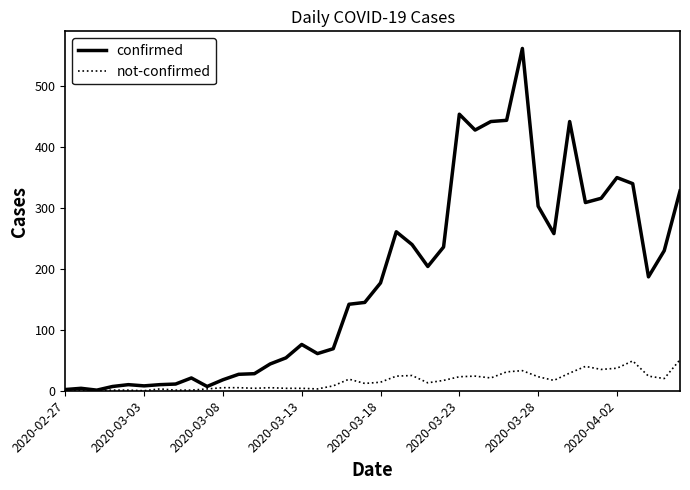

Rank the series by their average value, from highest to lowest.

confirmed, not-confirmed